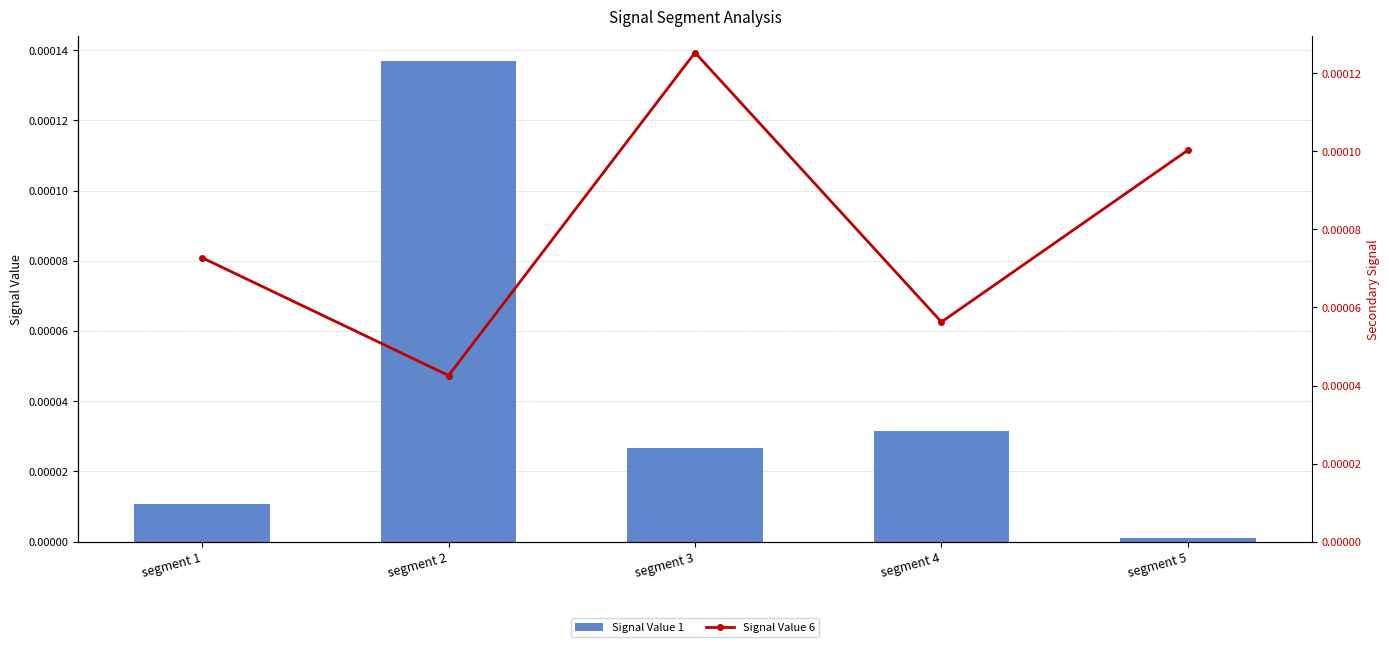

Is it true that Signal Value 1 equals 0.0 at segment 4?

False